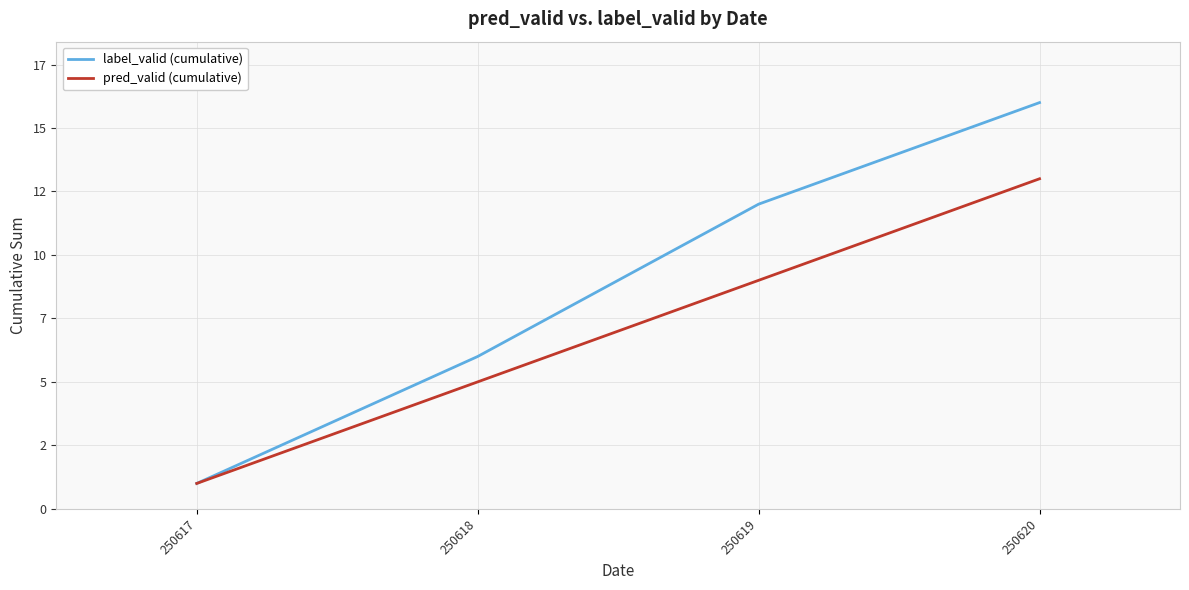

True or false: label_valid (cumulative) has more than 0 points higher than both neighbors.

False